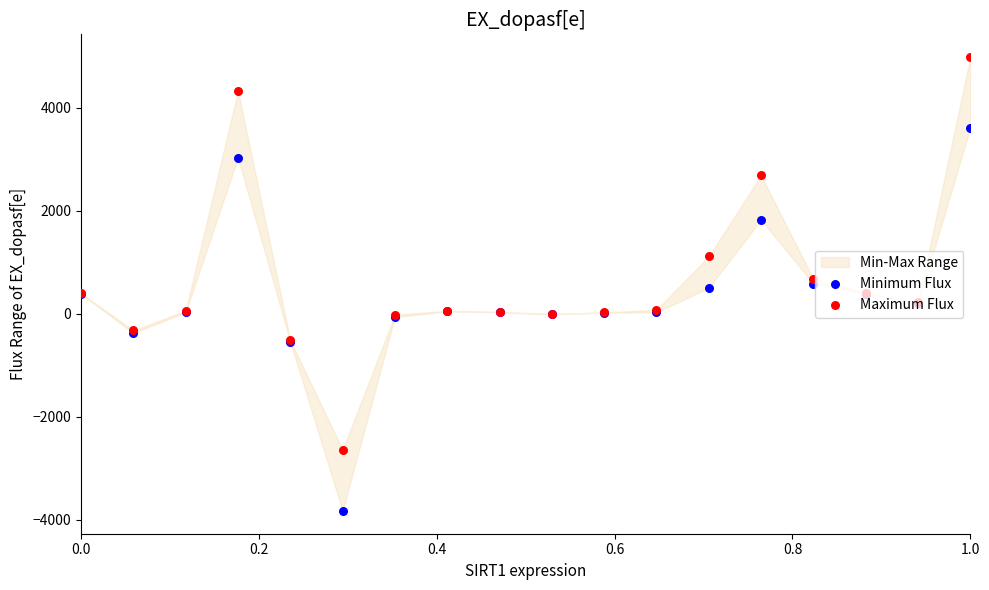

Is the value of Minimum Flux at 6 greater than the value of Maximum Flux at 7?

No